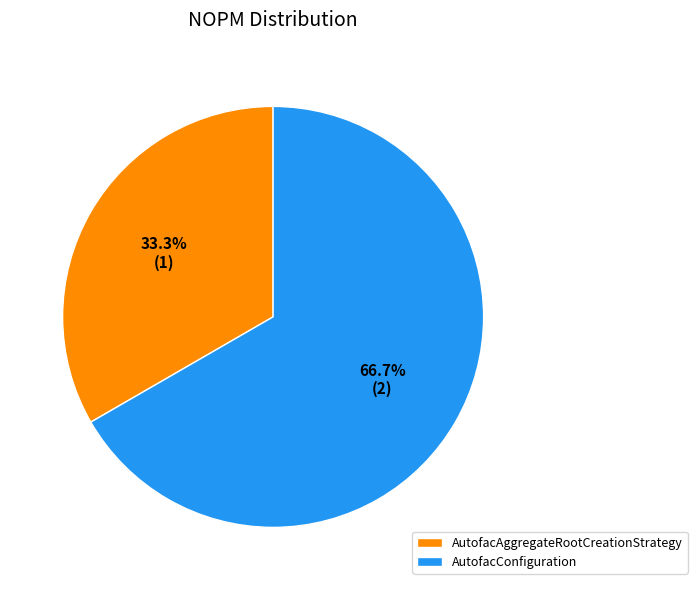

Count the number of slices in the pie.

2